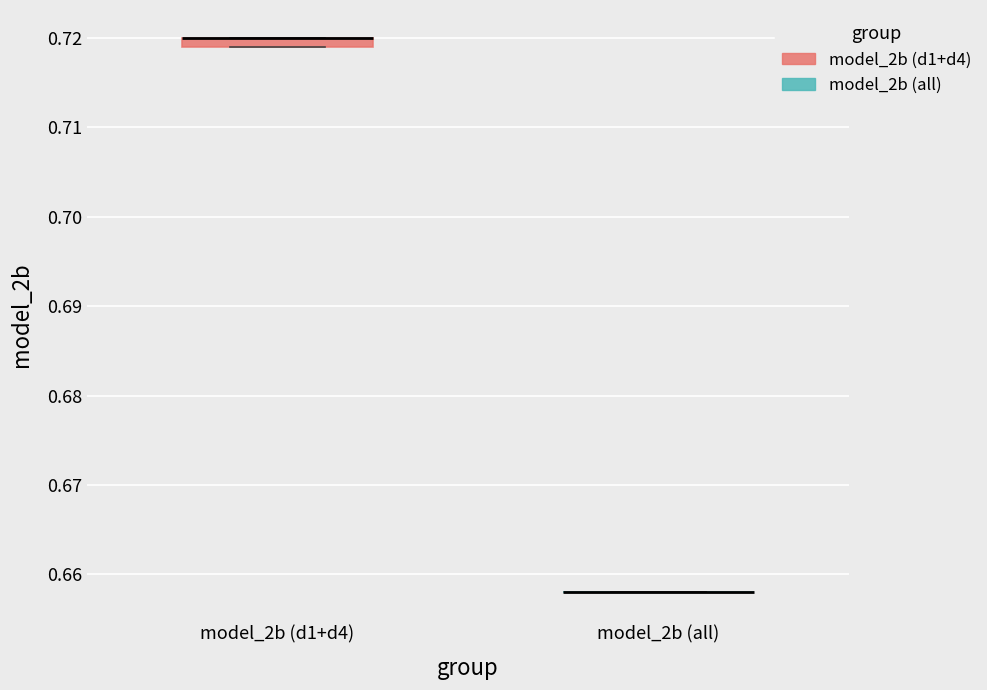

Where is the upper edge of the box for model_2b (d1+d4) on the y-axis? The values are not printed on the chart, so give them approximately, as read against the axis.

0.720